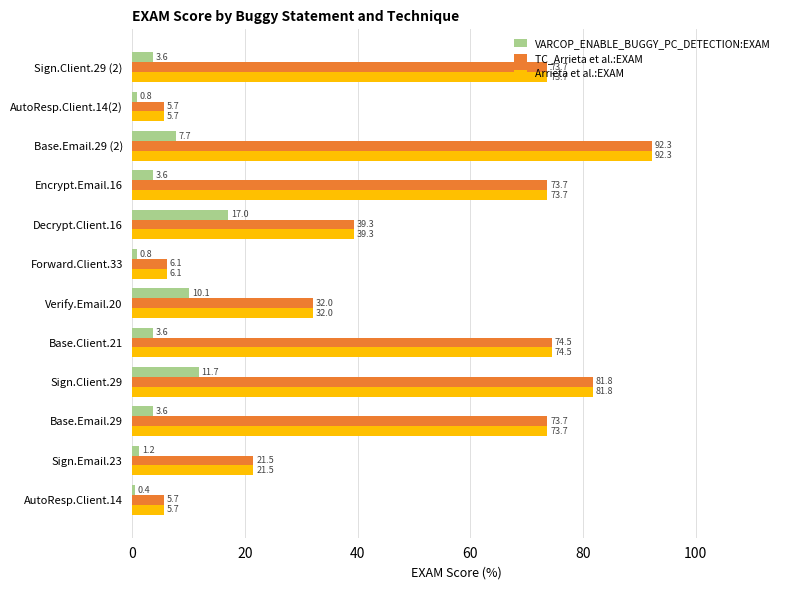

Is it true that TC_Arrieta et al.:EXAM equals 57.2 at Base.Email.29 (2)?

False